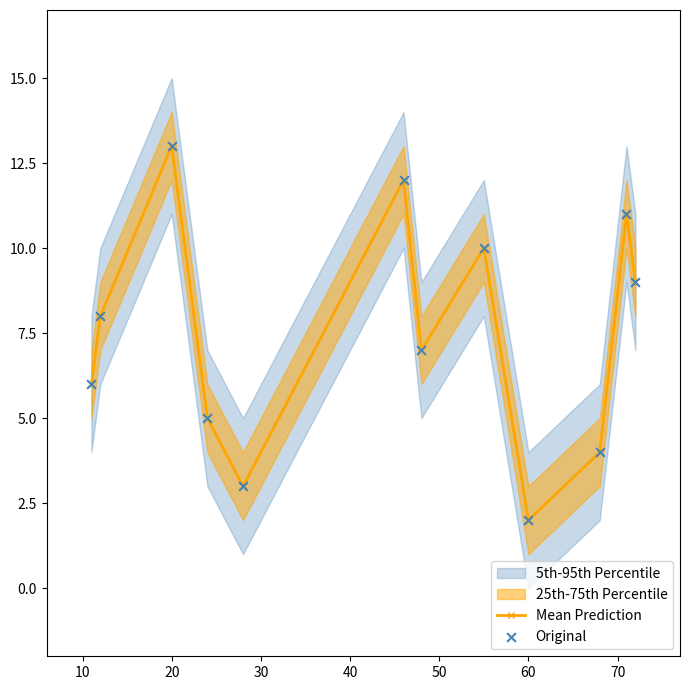

Which series has the largest total across all categories?

Mean Prediction